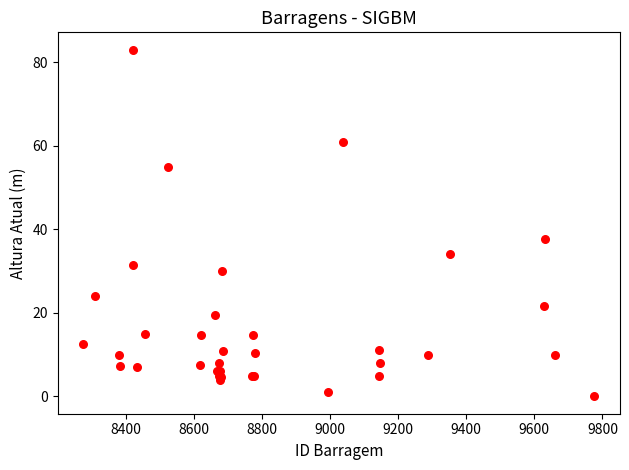

What Y value in the scatter plot is closest to 41?

37.7